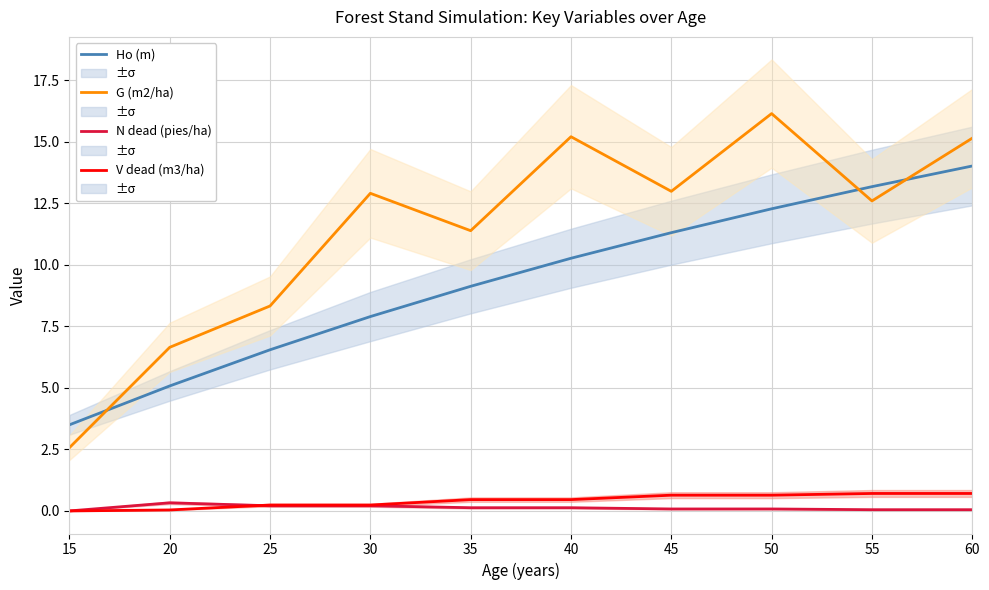

How many data points in N dead (pies/ha) are above 0?

9